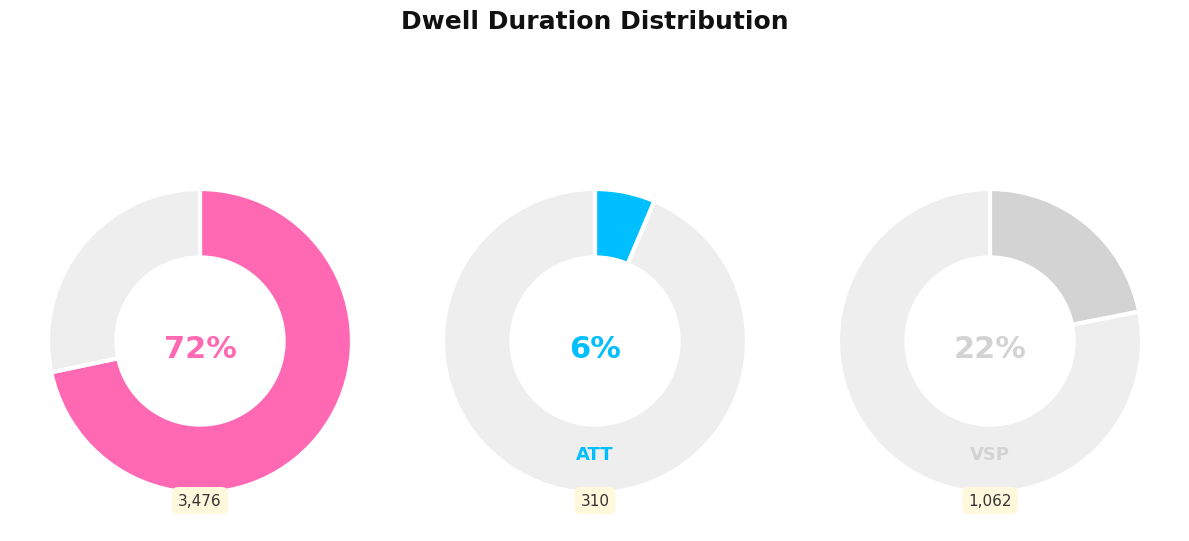

How many segments does this pie chart have?

3